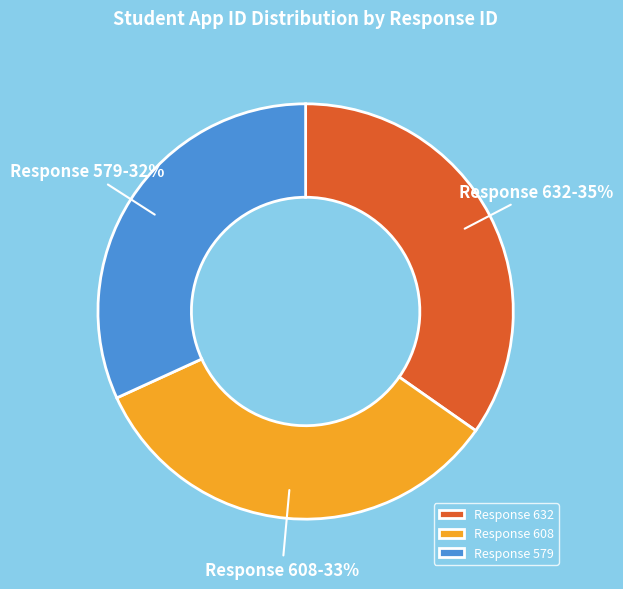

Does Response 608 represent more than half of the total?

No